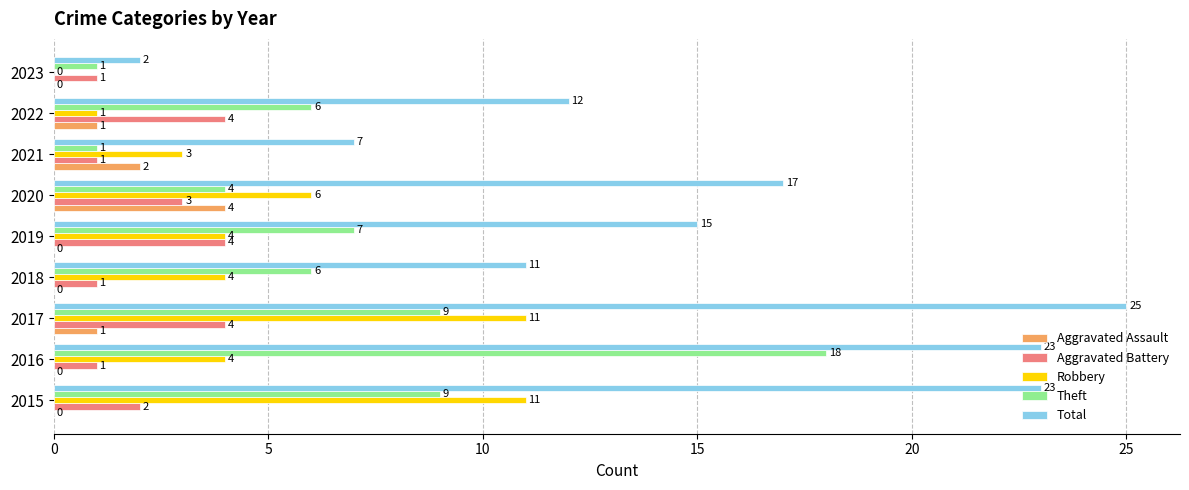

What is the average value of the Robbery series?

5